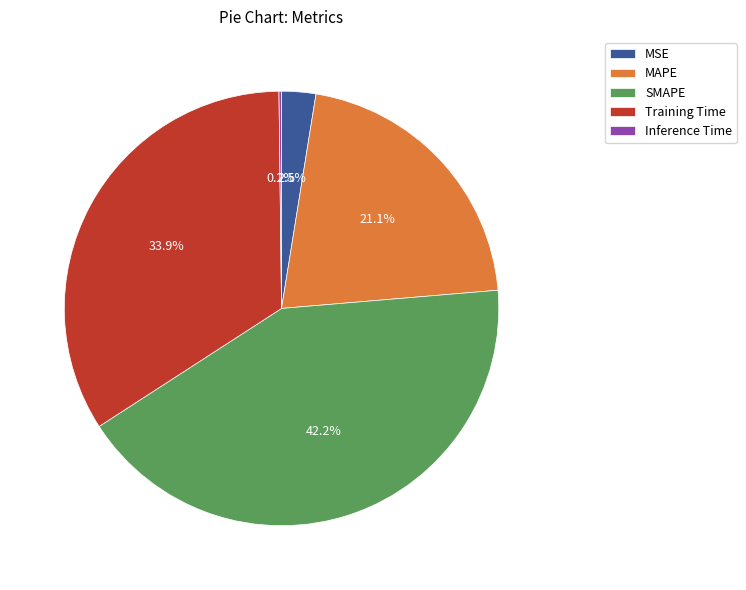

To the nearest percent, what is the difference between the largest and smallest slice percentages?

42%